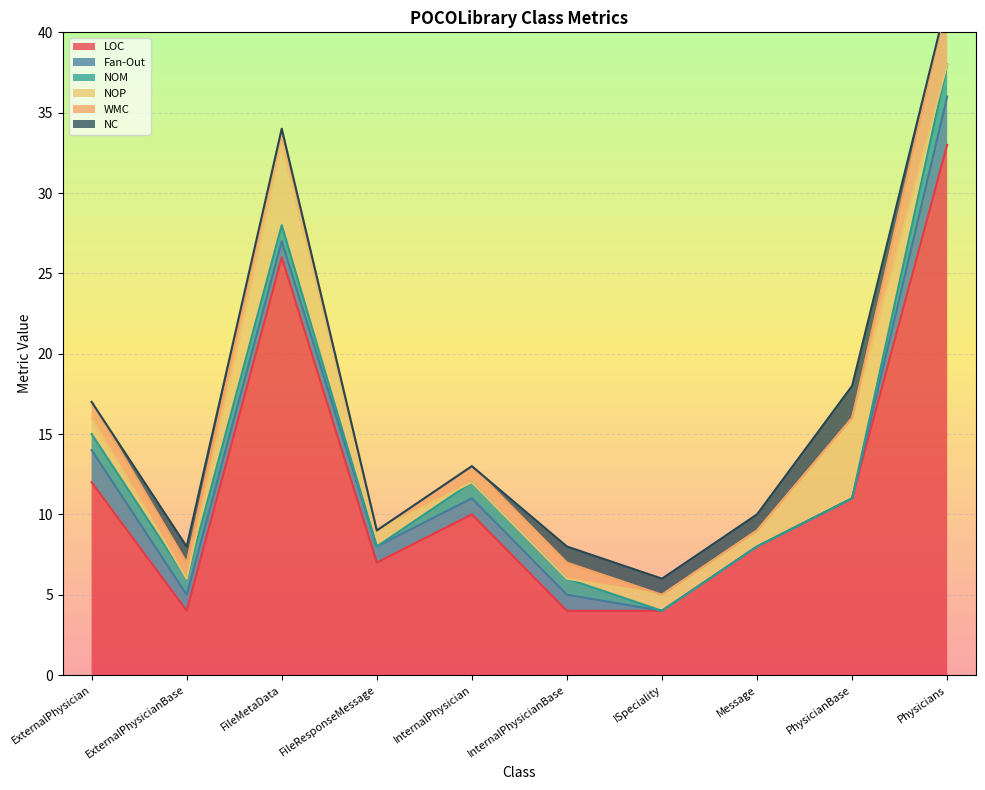

Between InternalPhysicianBase and ExternalPhysician, which is larger?

ExternalPhysician